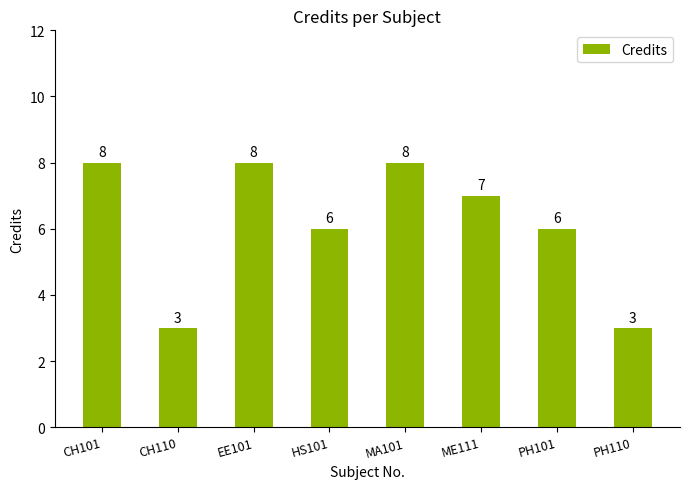

The value at MA101 is 8. True or false?

True